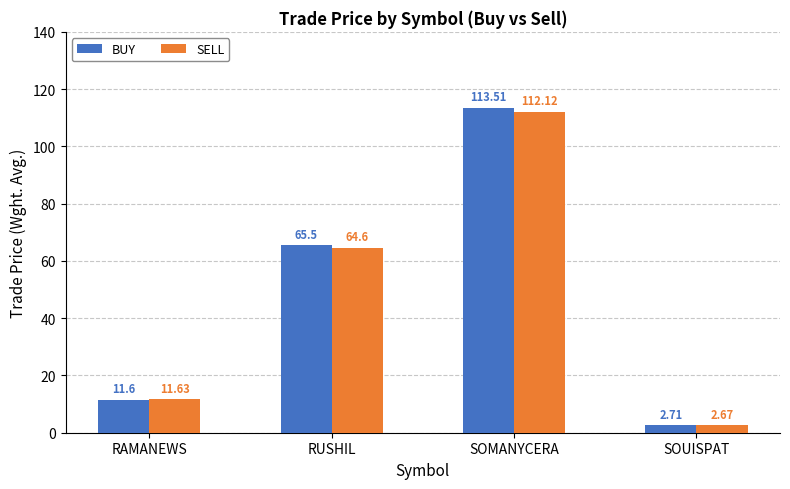

How many groups of bars are there?

4